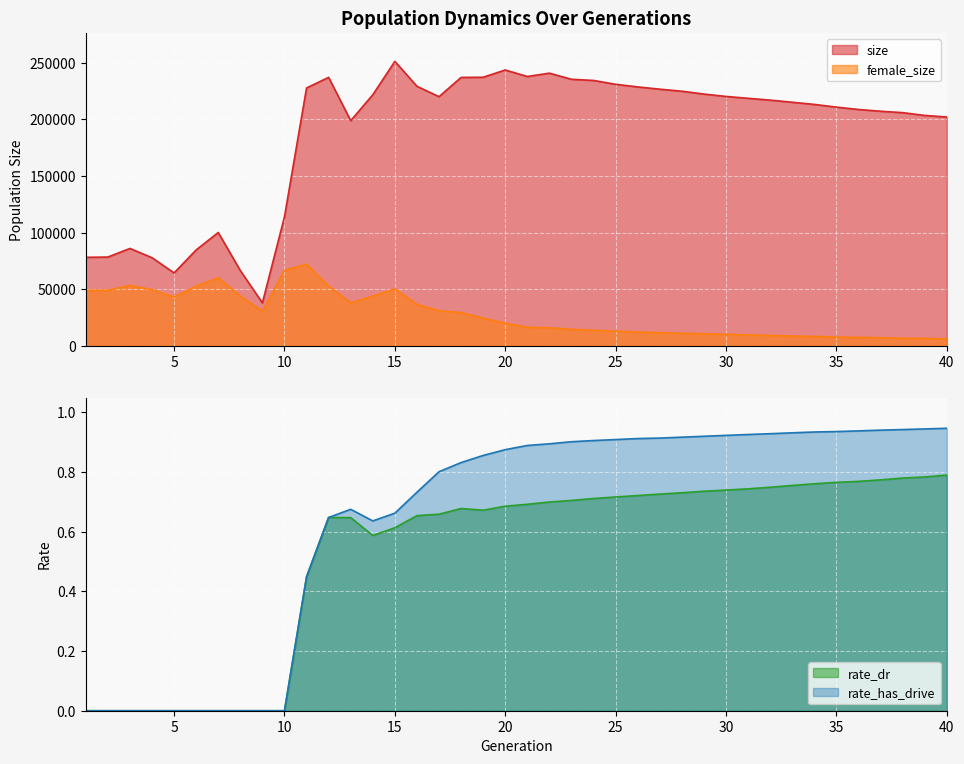

Is it true that size equals 198871.0 at 13?

True